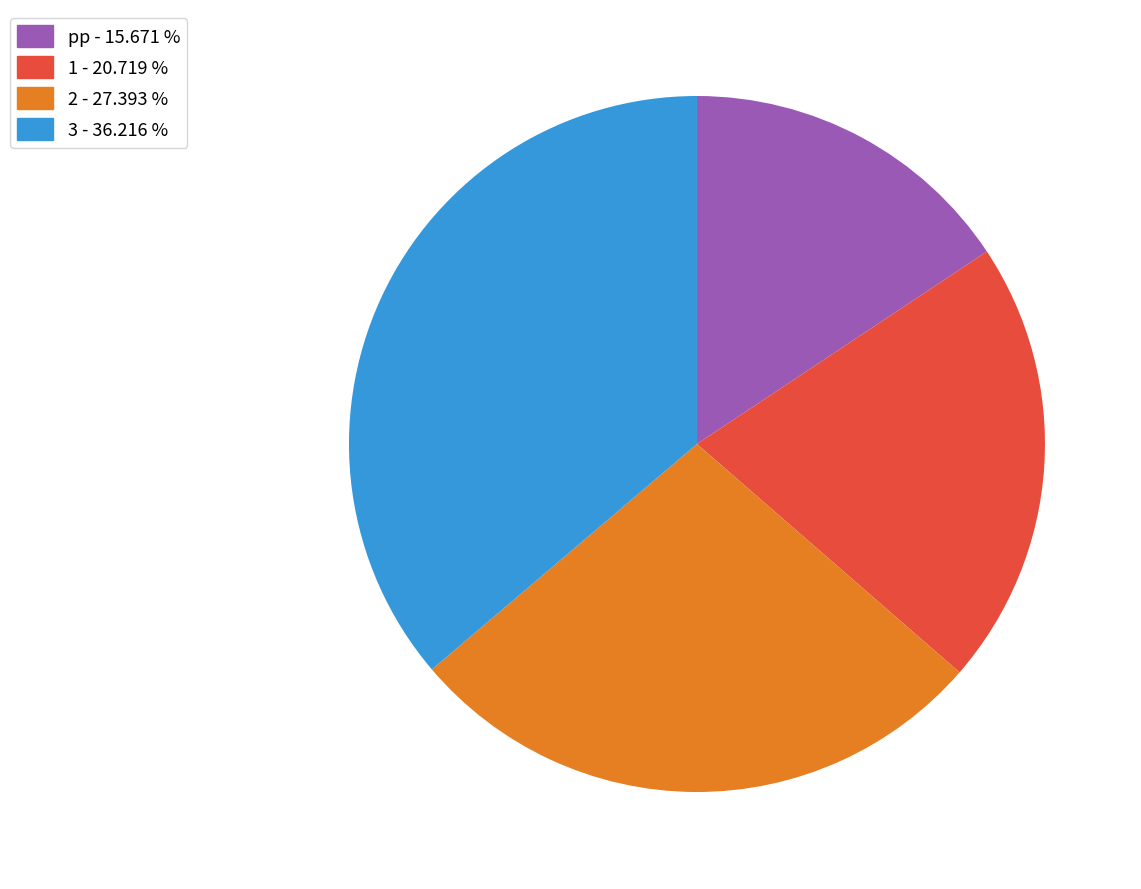

Is there any slice that represents more than half of the pie?

No